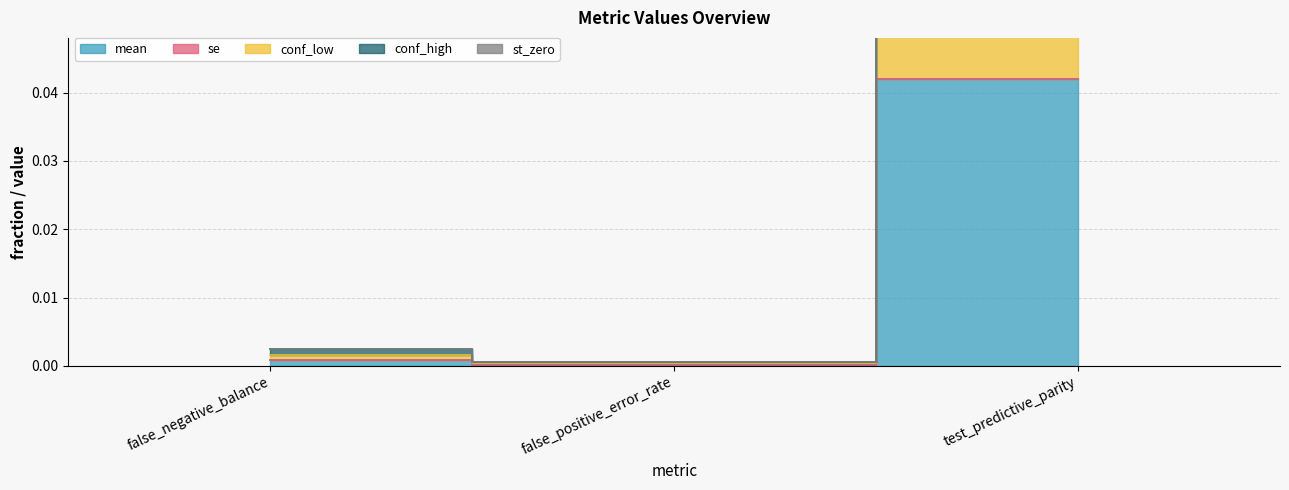

What is the label of the 1st point from the right?

test_predictive_parity